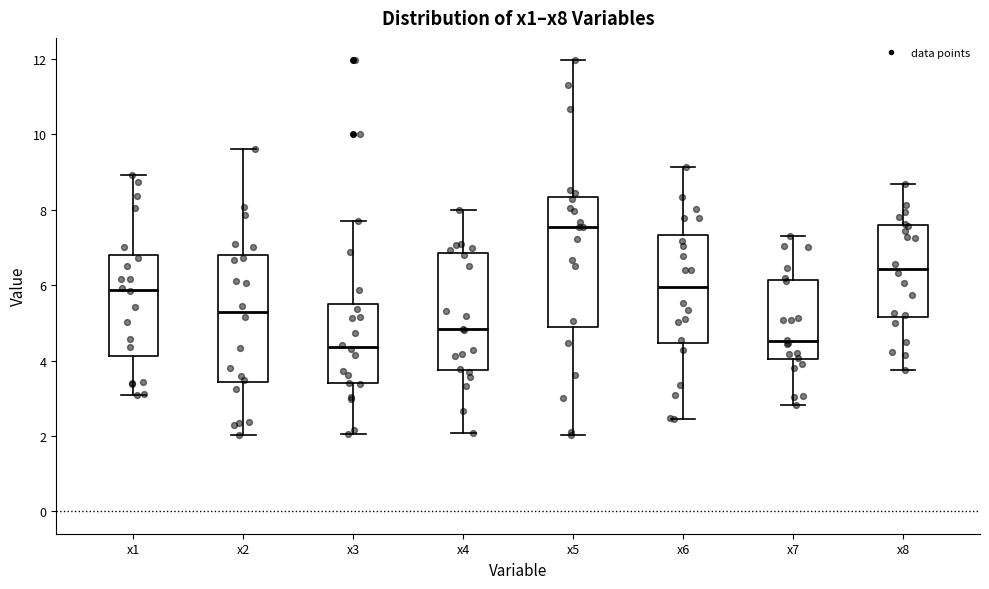

Reading left to right, read every box against the y-axis: the position of its median line, the range the box covers, and the ends of its whiskers. The values are not printed on the chart, so give them approximately, as read against the axis.

x1: median 5.8, box 4.2 to 6.8, whiskers 3.0 to 9.0
x2: median 5.2, box 3.4 to 6.8, whiskers 2.0 to 9.6
x3: median 4.4, box 3.4 to 5.4, whiskers 2.0 to 7.8
x4: median 4.8, box 3.8 to 6.8, whiskers 2.0 to 8.0
x5: median 7.6, box 4.8 to 8.4, whiskers 2.0 to 12.0
x6: median 6.0, box 4.4 to 7.4, whiskers 2.4 to 9.2
x7: median 4.6, box 4.0 to 6.2, whiskers 2.8 to 7.2
x8: median 6.4, box 5.2 to 7.6, whiskers 3.8 to 8.6